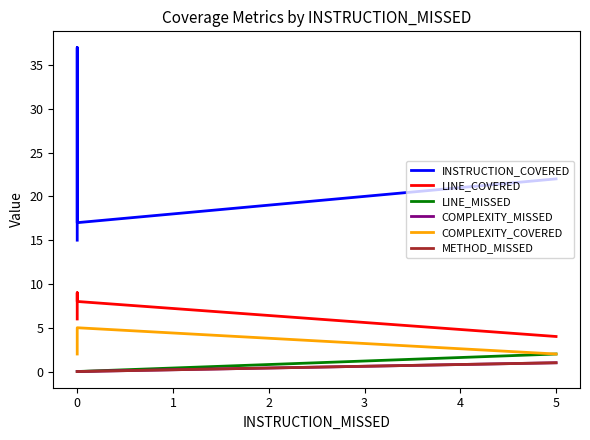

What is the value of the METHOD_MISSED point at the 4th from the left?

1